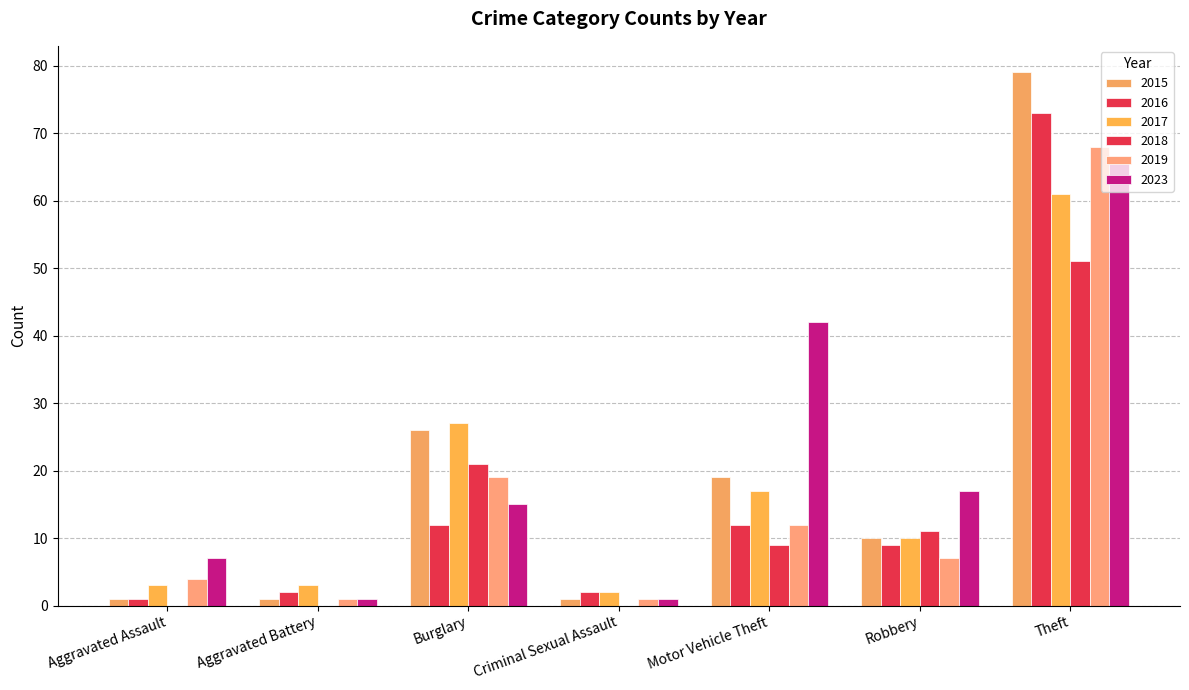

Are the bars horizontal?

No